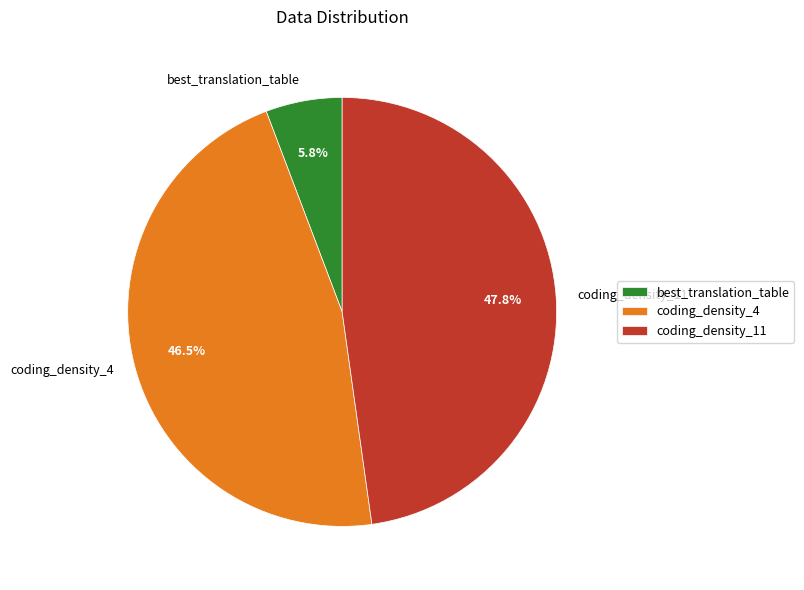

What is the ratio of the value at coding_density_4 to the value at coding_density_11?

1.0